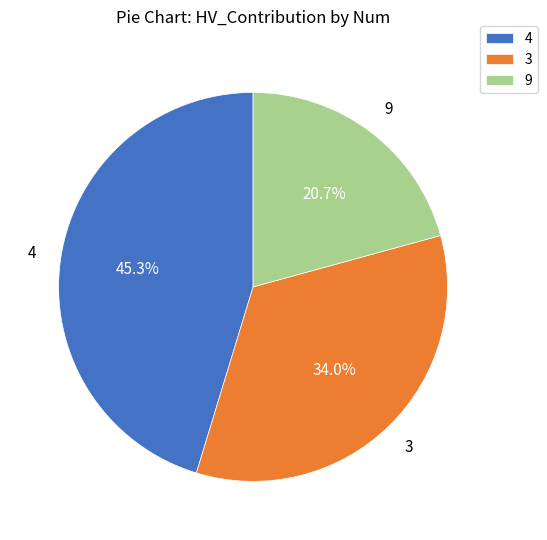

True or false: 4 accounts for 45% of the total.

True